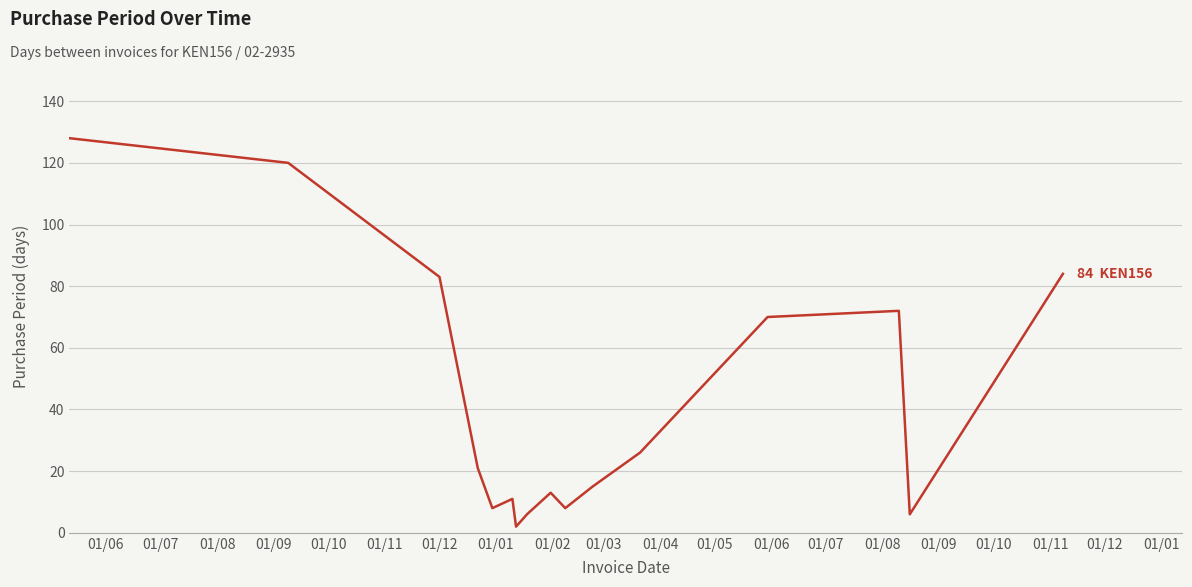

What is the greatest value displayed?

128